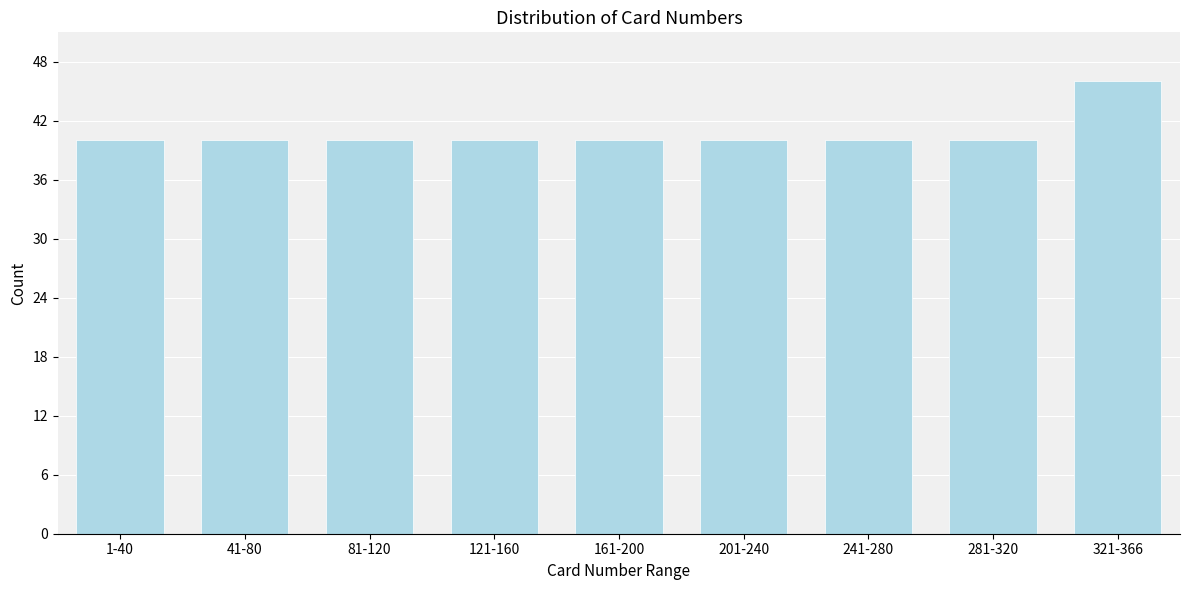

Reading left to right, extract all data points from this chart.

1-40=40	41-80=40	81-120=40	121-160=40	161-200=40	201-240=40	241-280=40	281-320=40	321-366=46